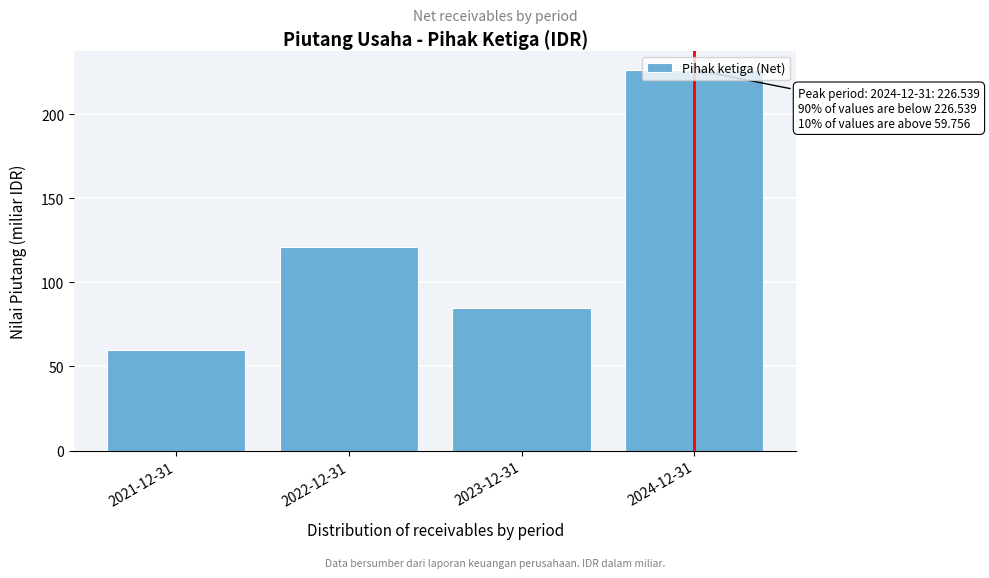

What is the difference between the maximum and second lowest values?

141.5